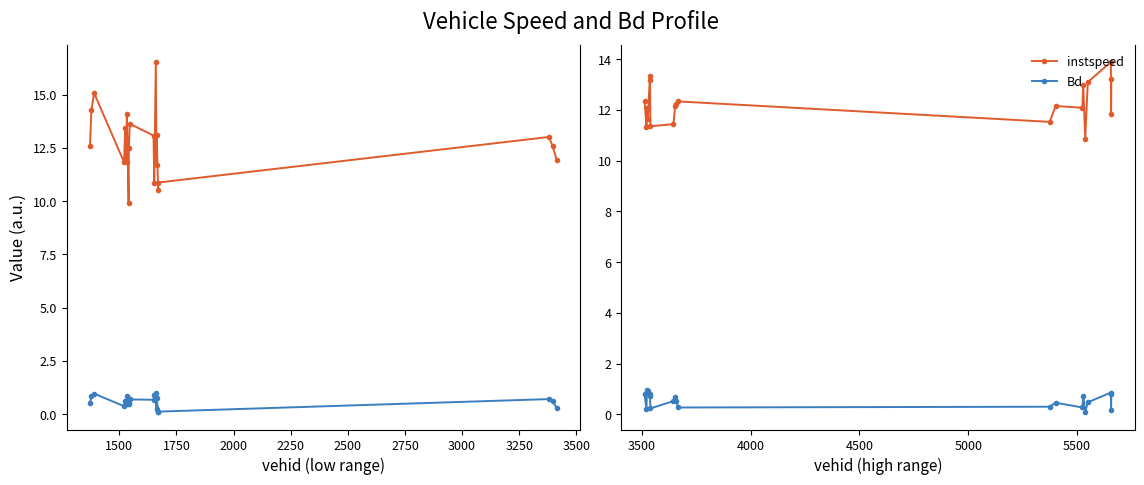

True or false: instspeed has a value of 4.4 at 2500.

False